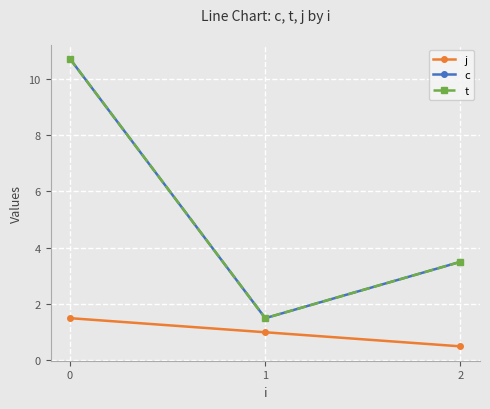

Reading right to left, list all the values displayed in this chart.

j: 0.5	1.0	1.5
c: 3.5	1.5	10.7
t: 3.5	1.5	10.7